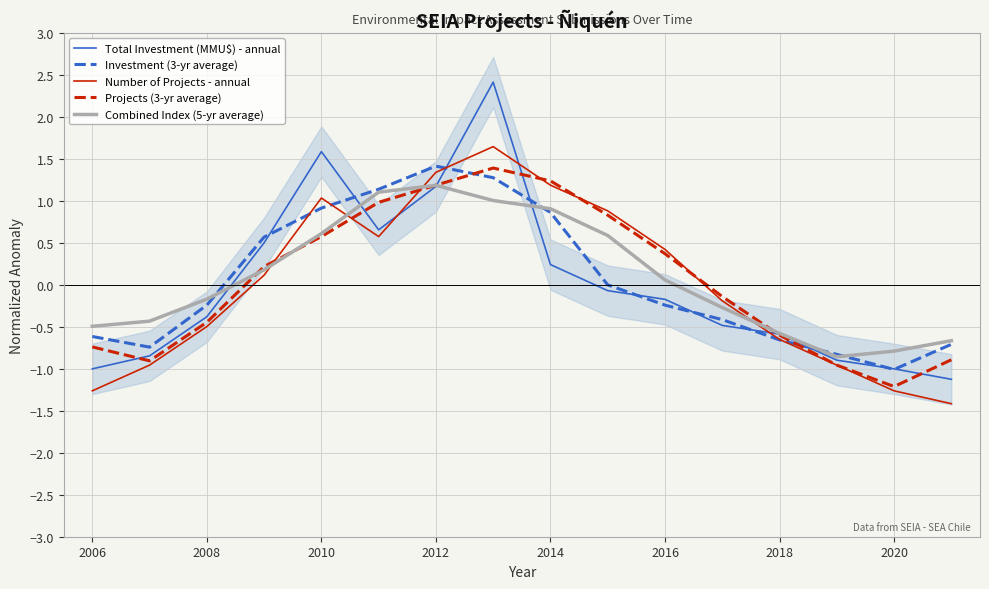

What is the lowest value of the Projects (3-yr average) series?

-1.2